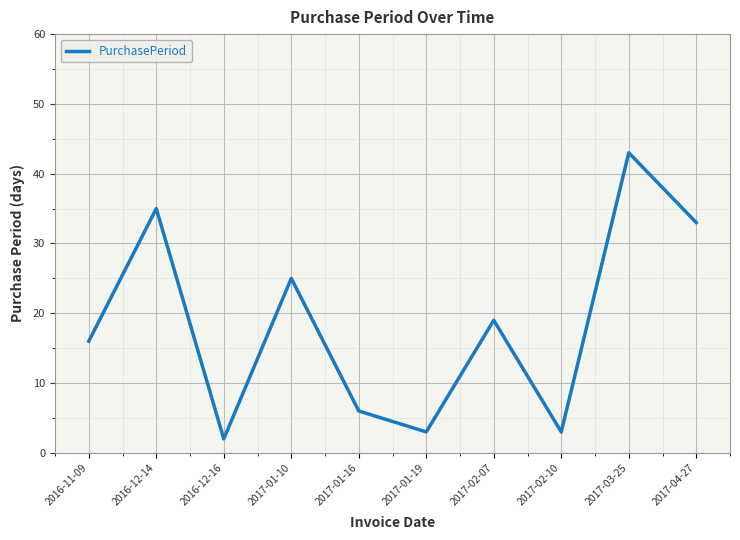

Reading left to right, transcribe all the data shown in this chart.

2016-11-09=16	2016-12-14=35	2016-12-16=2	2017-01-10=25	2017-01-16=6	2017-01-19=3	2017-02-07=19	2017-02-10=3	2017-03-25=43	2017-04-27=33